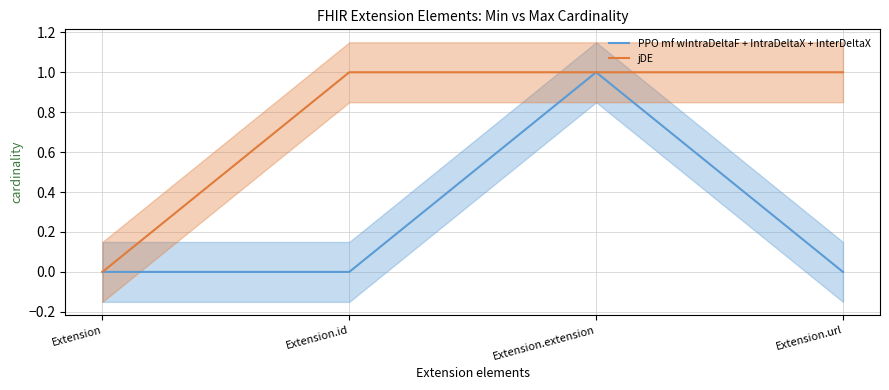

What are all the series names shown in the legend?

PPO mf wIntraDeltaF + IntraDeltaX + InterDeltaX, jDE